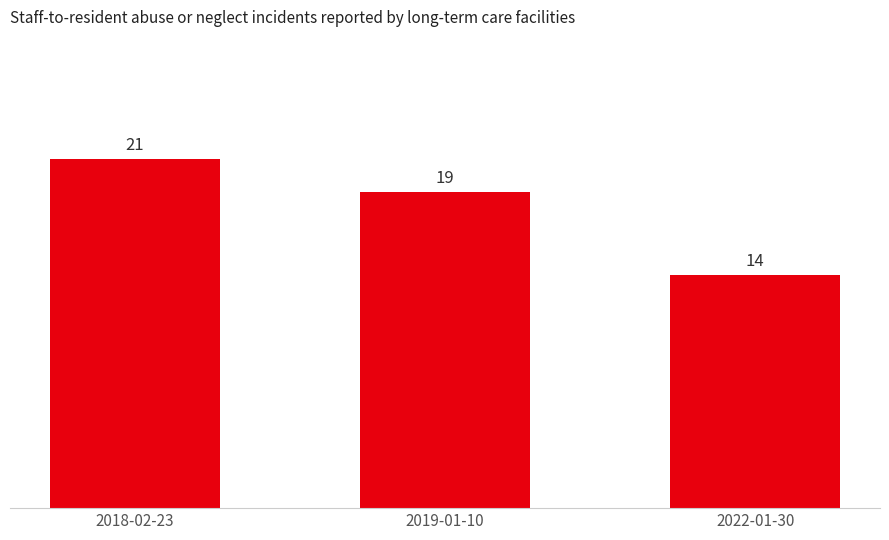

Does the chart contain stacked bars?

No